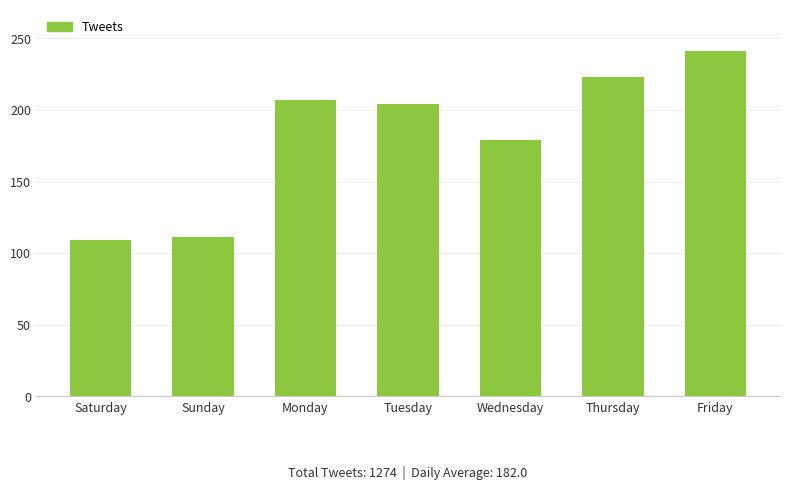

At which label does the data first exceed 204?

Monday